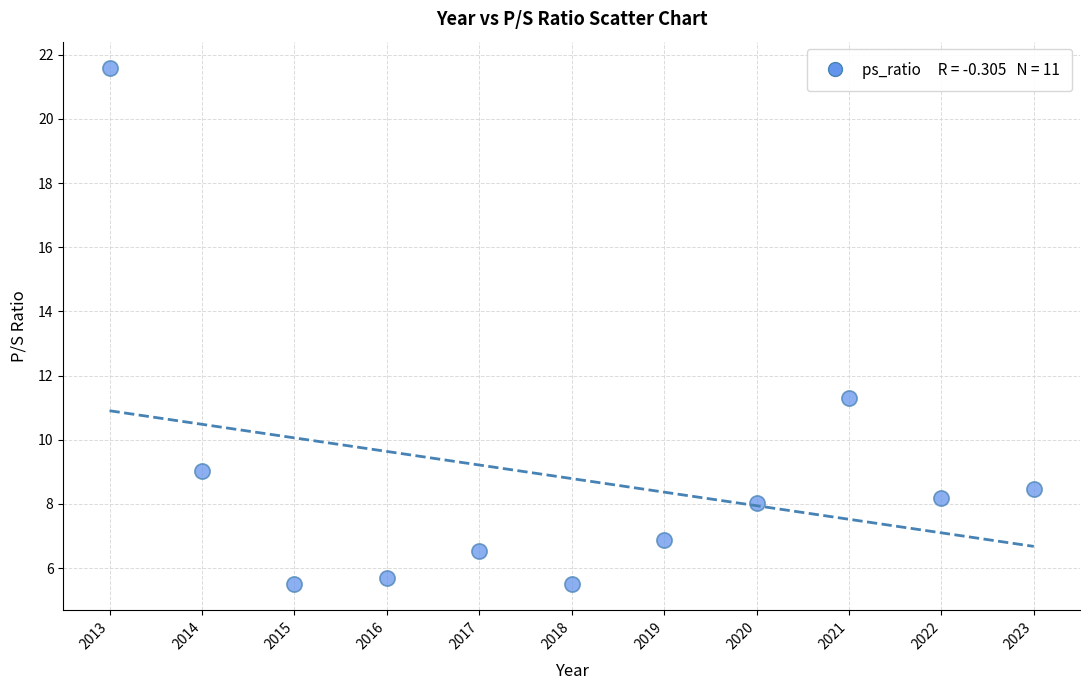

What is the range of X values (max minus min)?

10.0